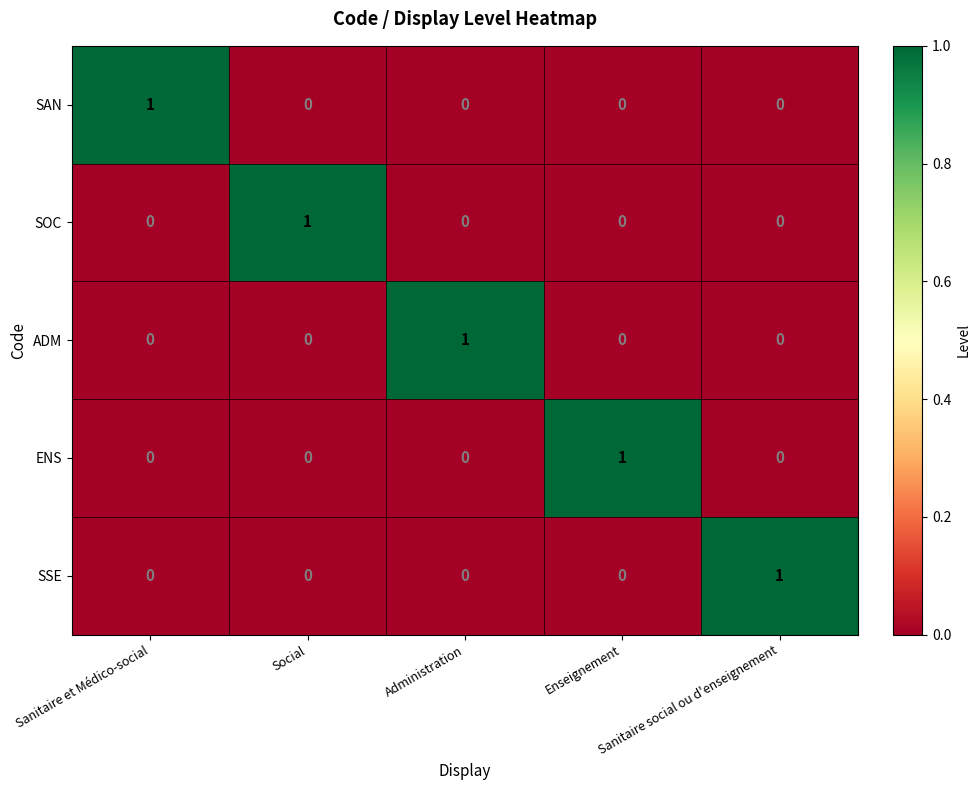

At how many categories does at least one series exceed 0?

5